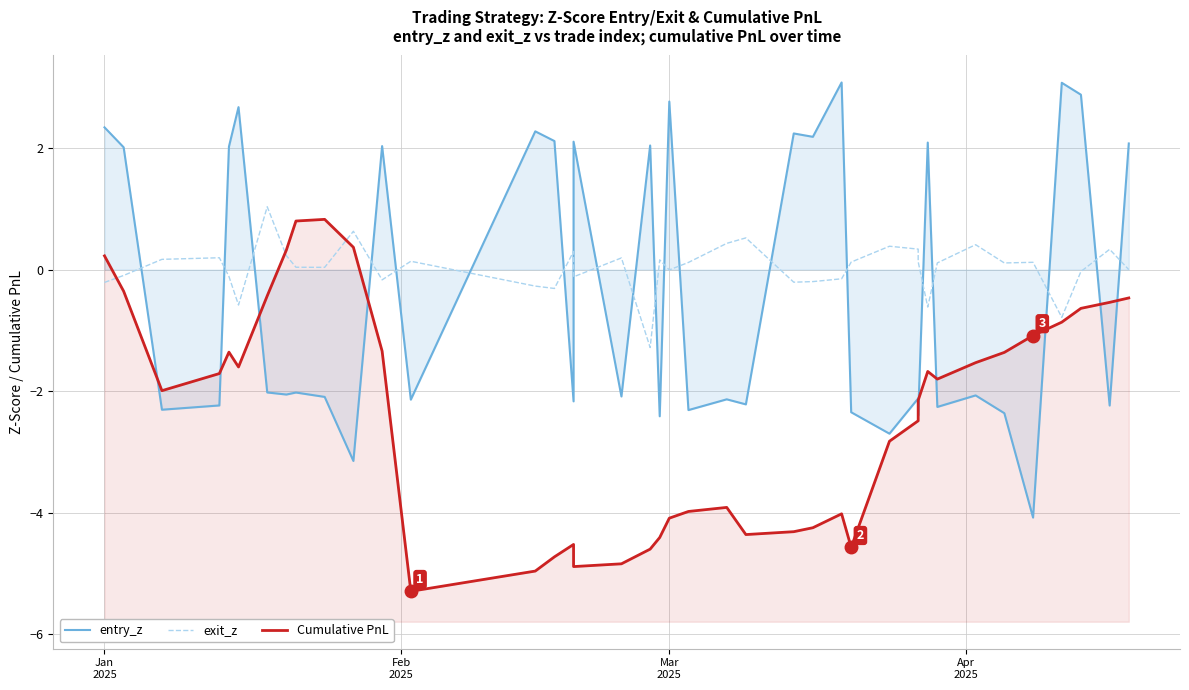

List the series in order of their overall mean, highest first.

exit_z, entry_z, Cumulative PnL